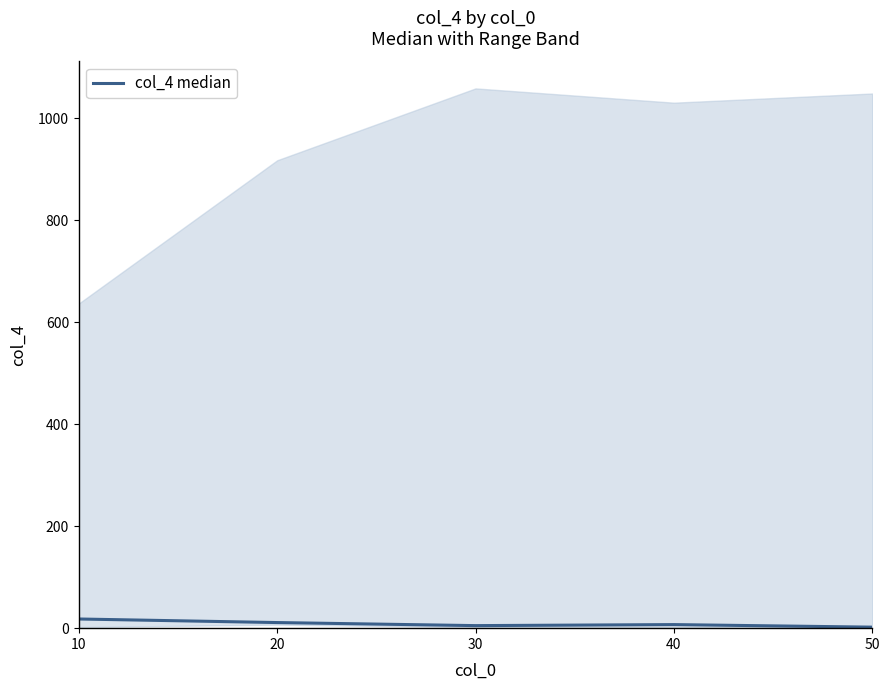

What is the difference between the values at 30 and 40?

2